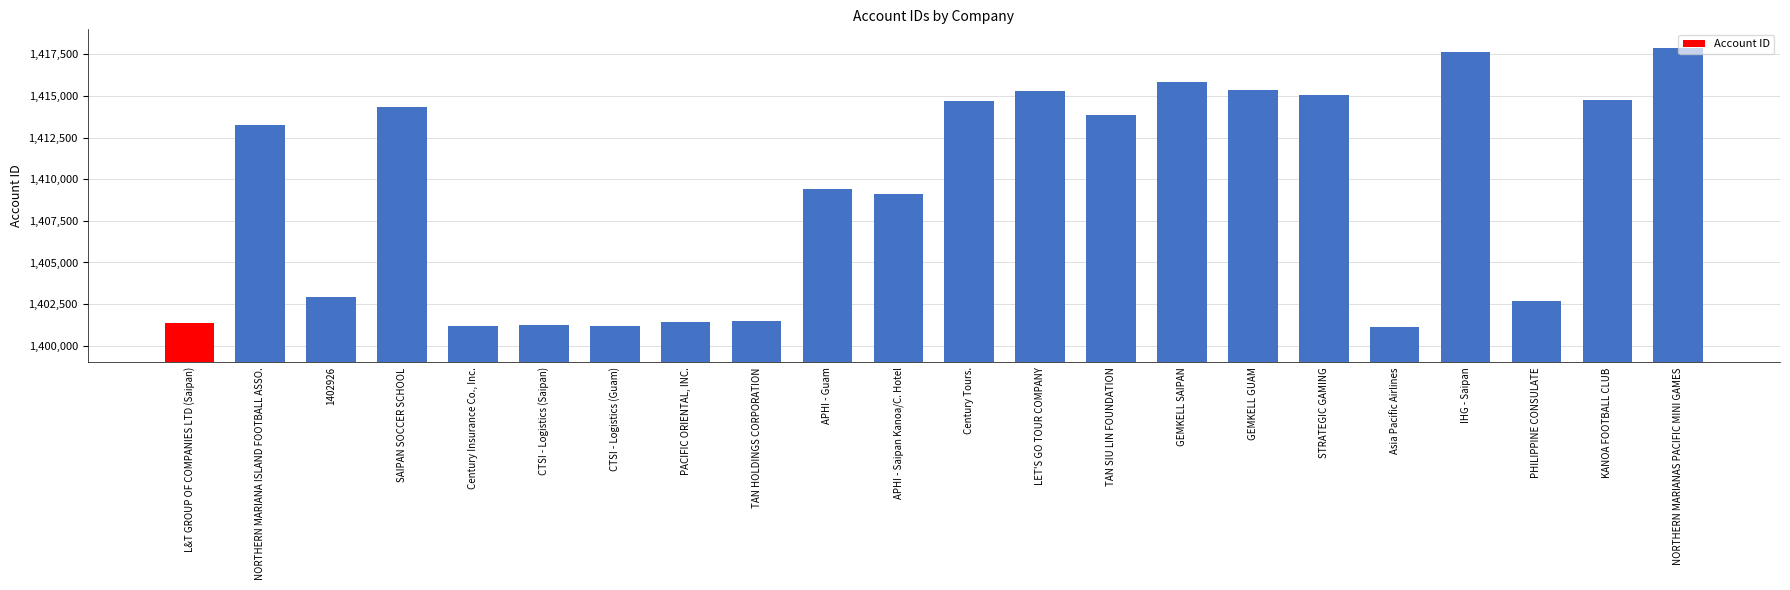

What is the label of the 15th bar from the right?

PACIFIC ORIENTAL, INC.